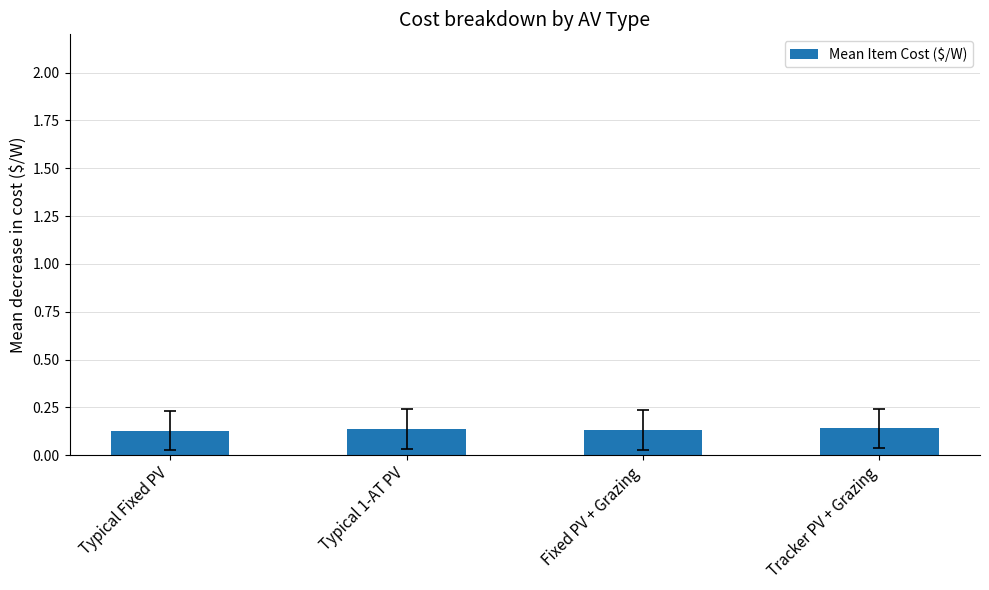

What is the sum of all values?

0.5